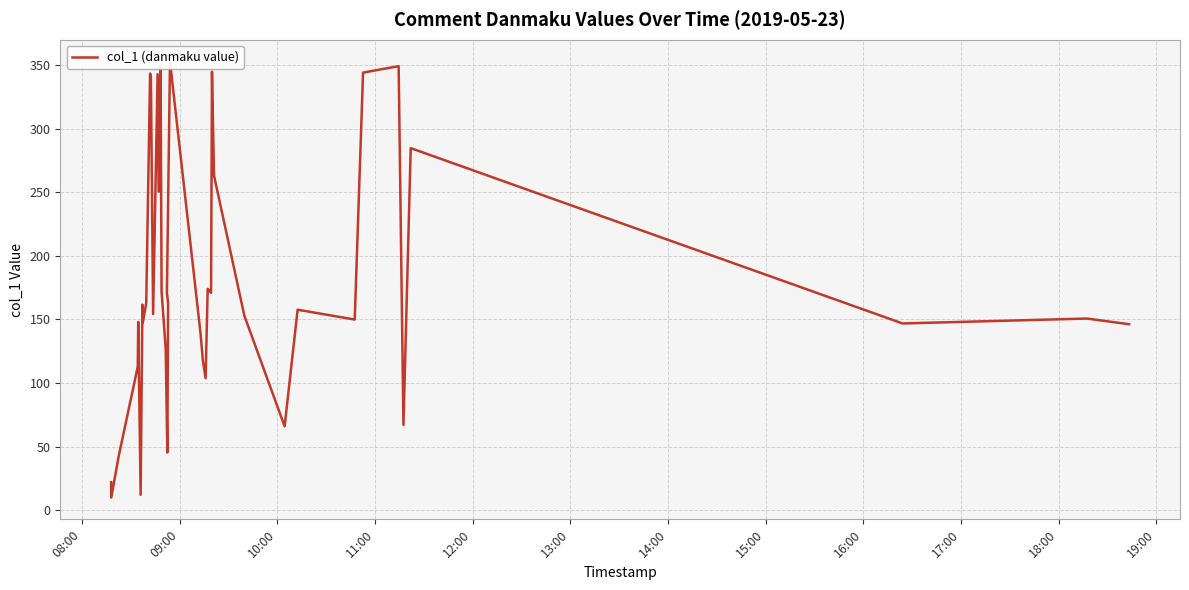

Is this an area chart (filled region under the line)?

No